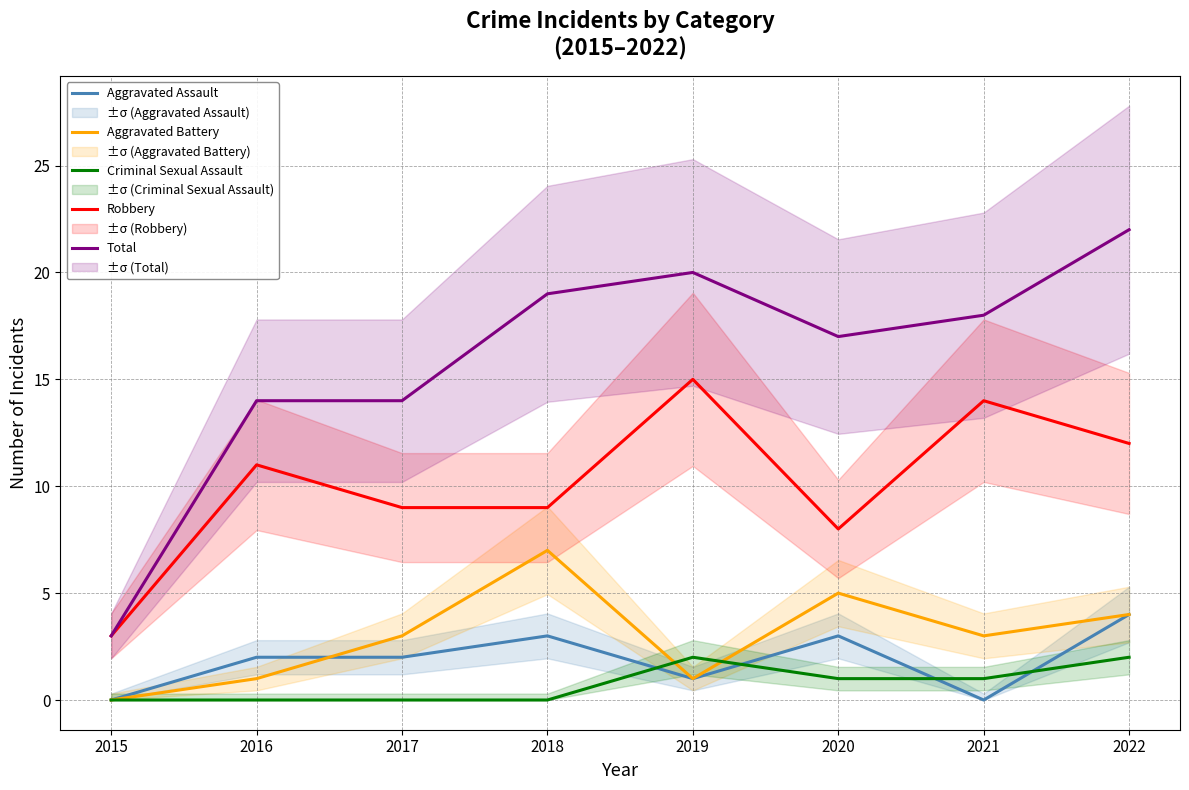

Reading left to right, list all the values displayed in this chart.

Aggravated Assault: 2015=0	2016=2	2017=2	2018=3	2019=1	2020=3	2021=0	2022=4
Aggravated Battery: 2015=0	2016=1	2017=3	2018=7	2019=1	2020=5	2021=3	2022=4
Criminal Sexual Assault: 2015=0	2016=0	2017=0	2018=0	2019=2	2020=1	2021=1	2022=2
Robbery: 2015=3	2016=11	2017=9	2018=9	2019=15	2020=8	2021=14	2022=12
Total: 2015=3	2016=14	2017=14	2018=19	2019=20	2020=17	2021=18	2022=22